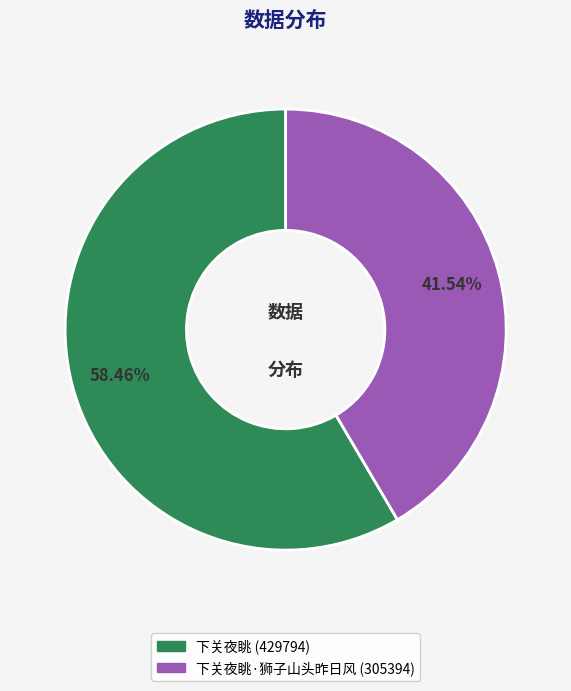

Is there a majority slice in this chart?

Yes